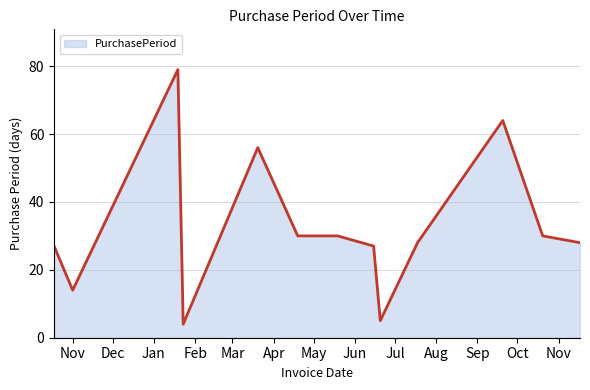

What is the smallest value displayed?

4